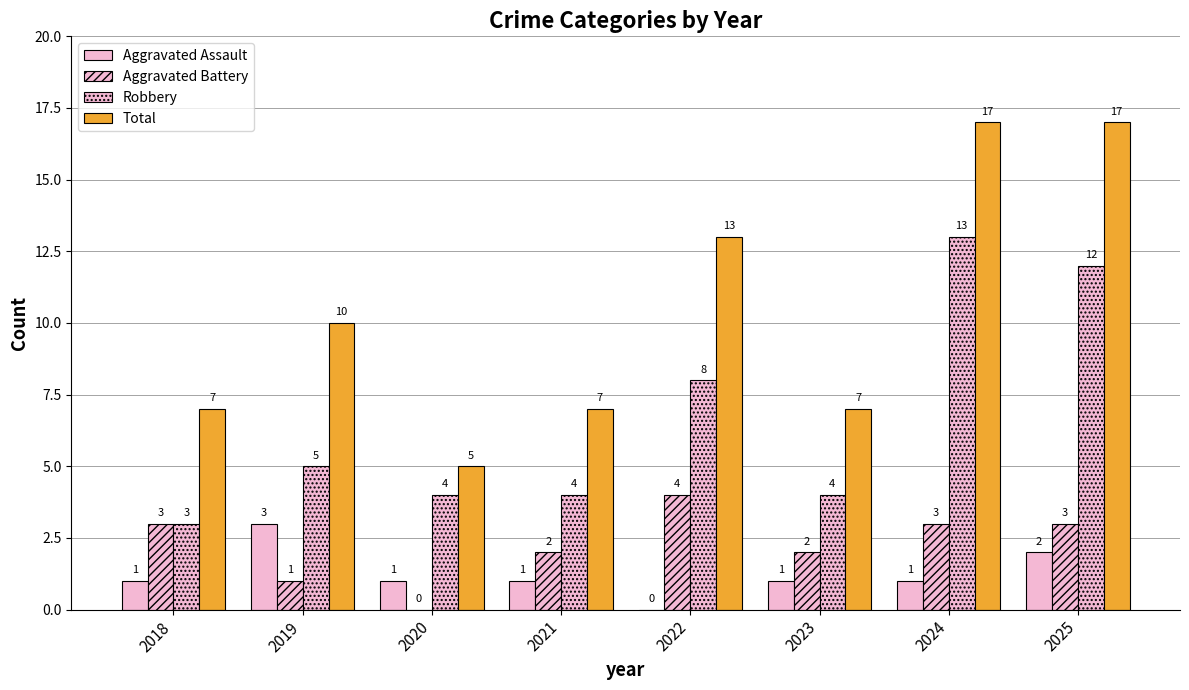

How many groups of bars are there?

8